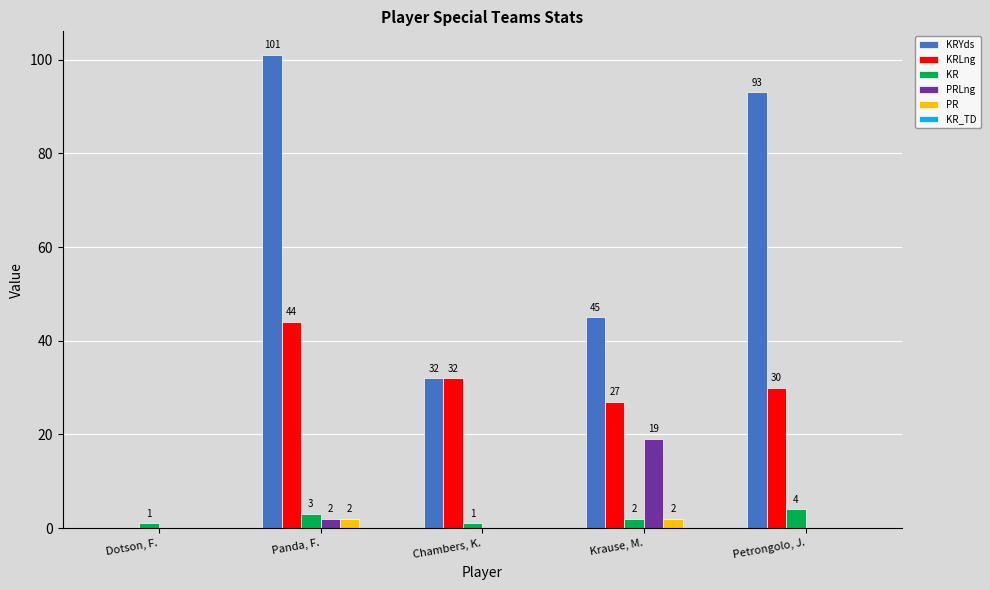

What is the maximum value for KRLng?

44